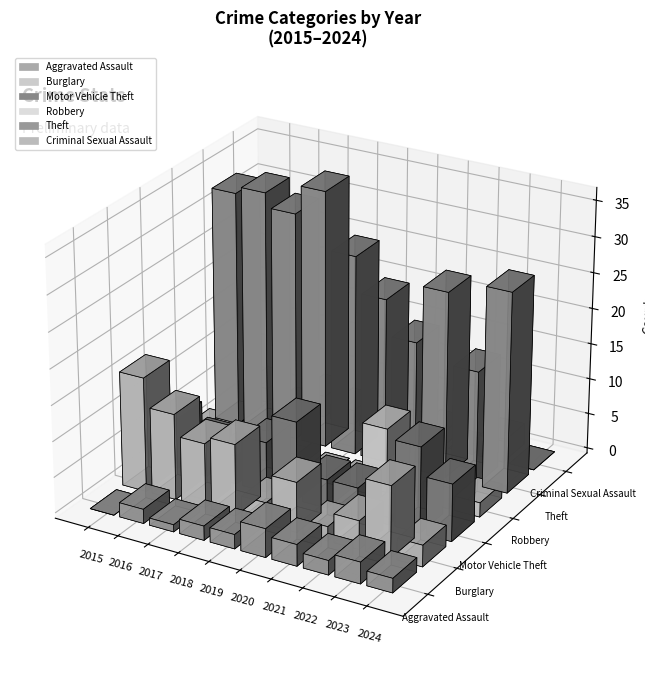

What is the value of the Theft bar at the 10th from the left?

28